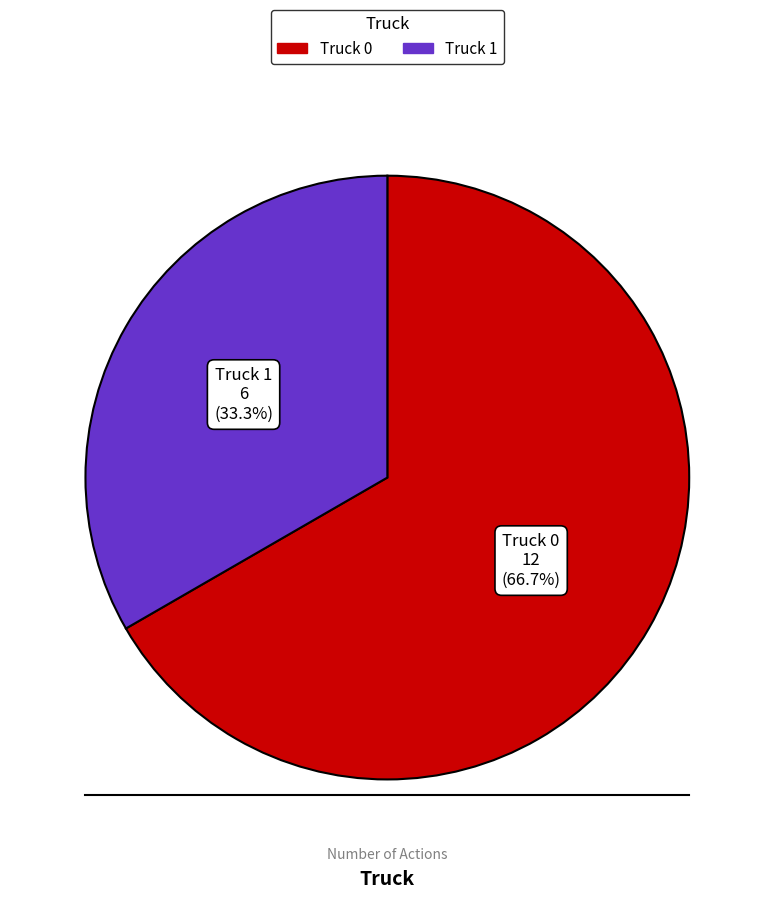

To the nearest percent, what percentage of the pie is Truck 1?

33%